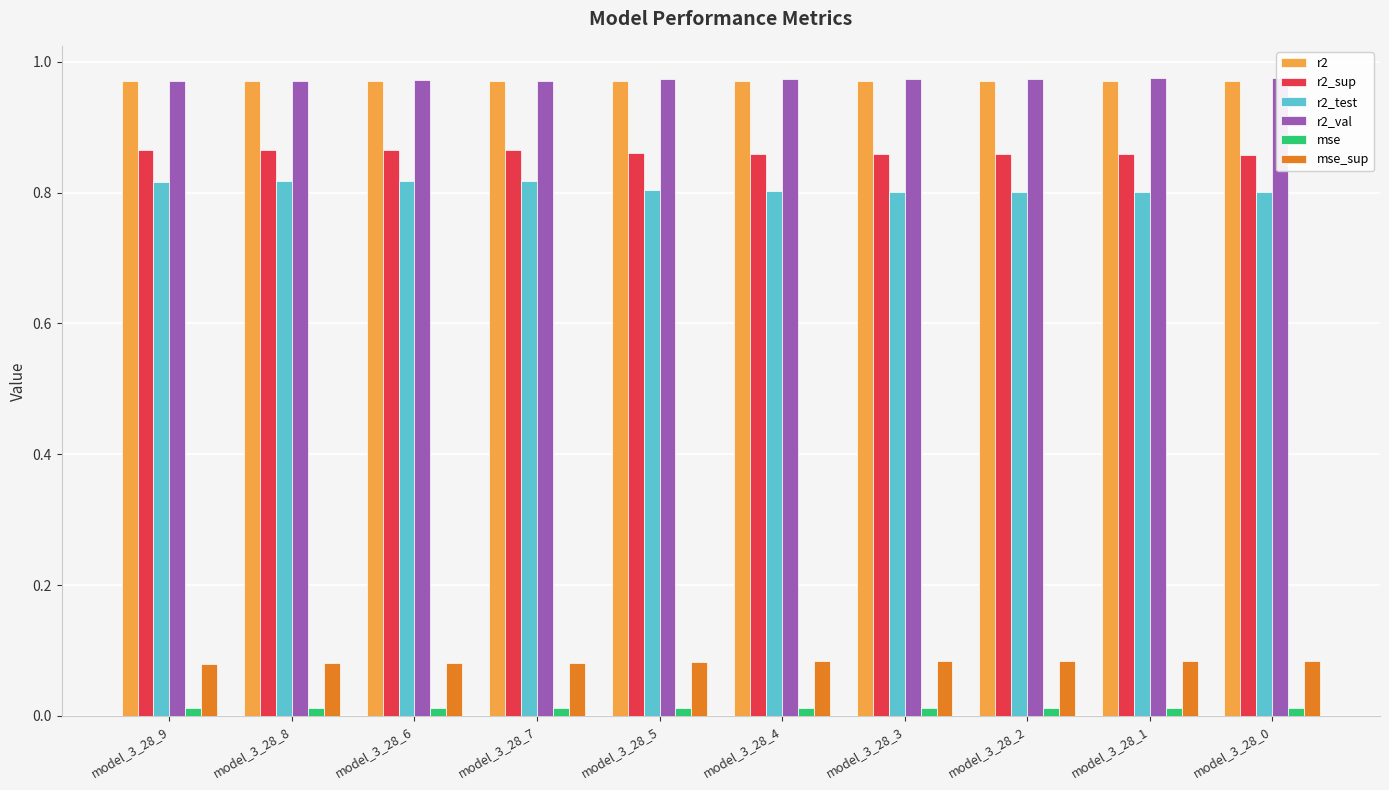

What is the label of the 10th bar from the left?

model_3_28_0